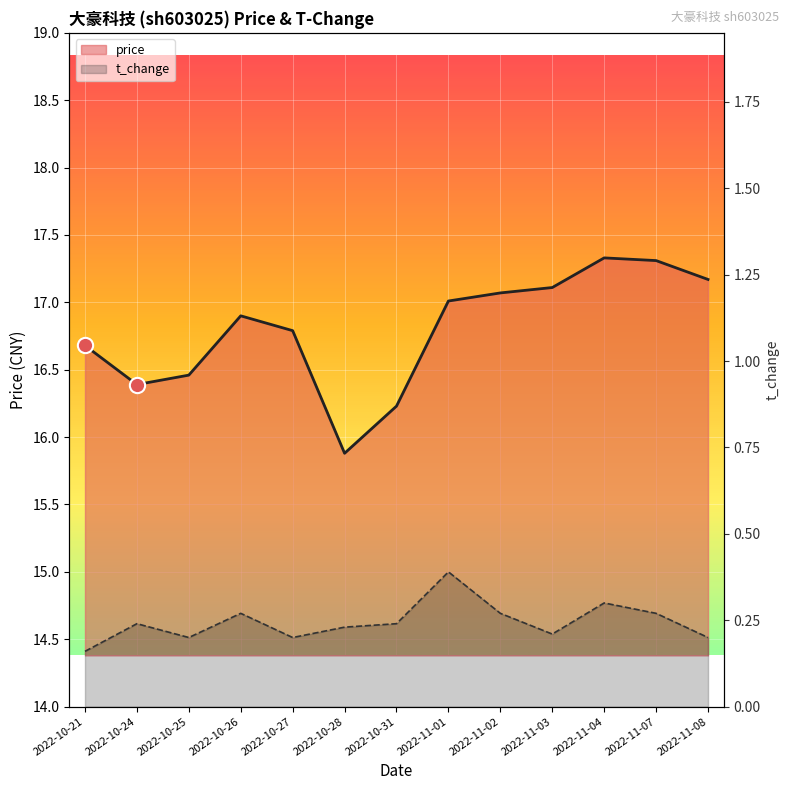

List the labels in order of t_change value, smallest first.

2022-10-21, 2022-10-25, 2022-10-27, 2022-11-08, 2022-11-03, 2022-10-28, 2022-10-24, 2022-10-31, 2022-10-26, 2022-11-02, 2022-11-07, 2022-11-04, 2022-11-01